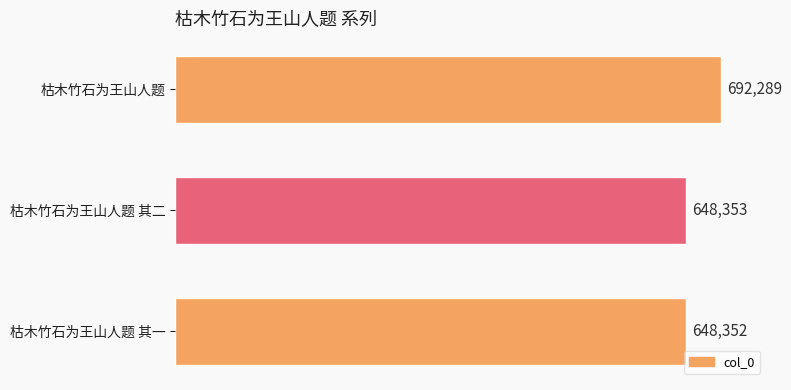

Are the bars horizontal?

Yes